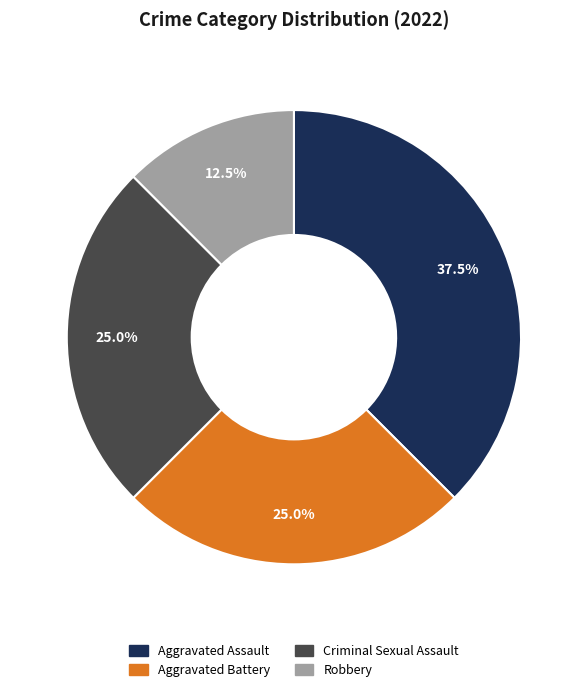

How much of the chart is everything except Robbery?

87.5%